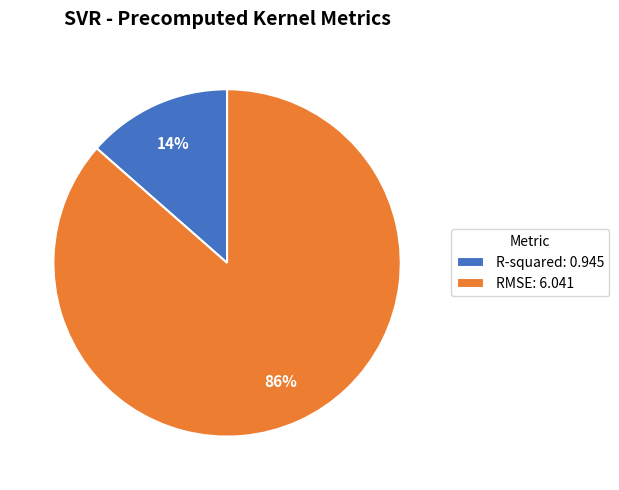

Count the number of slices in the pie.

2